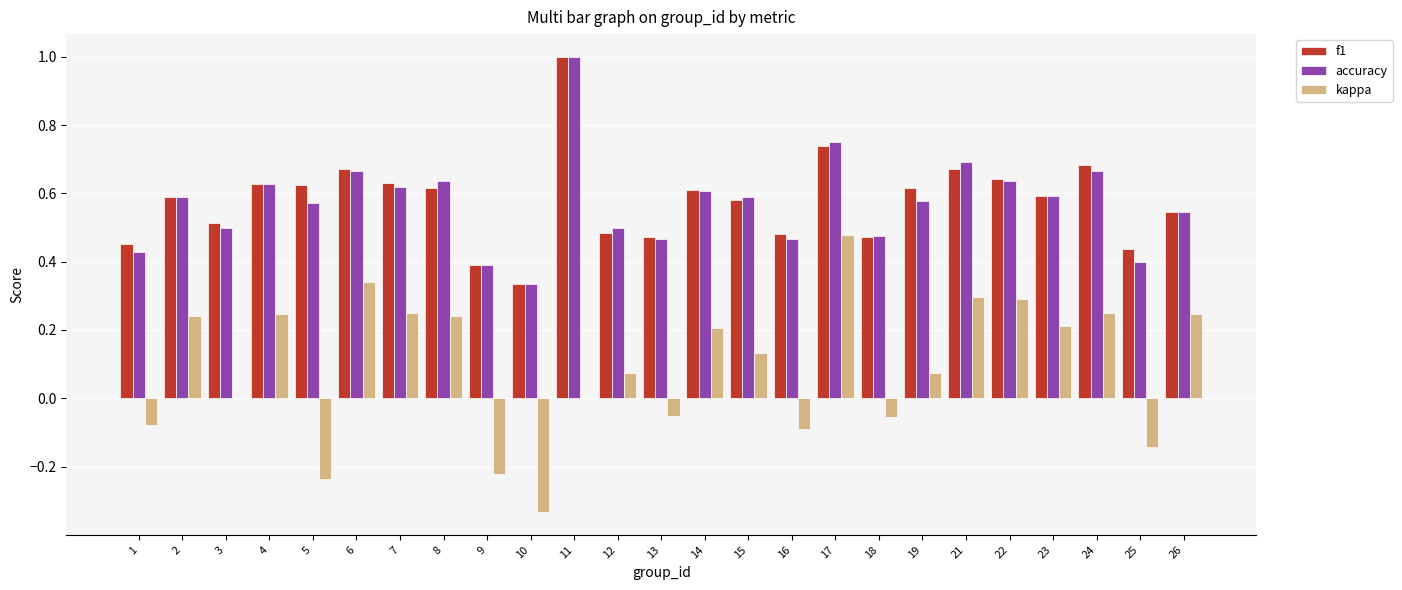

Which category has the highest value across all series?

11